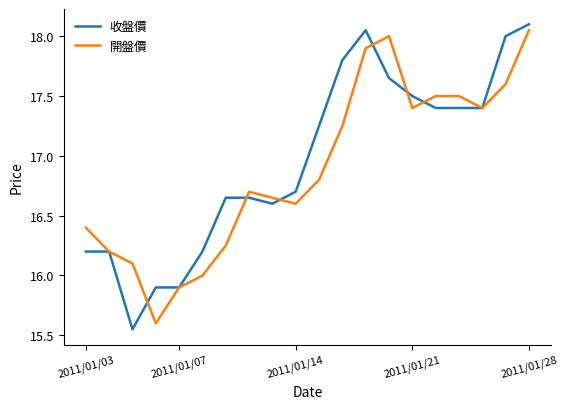

How many distinct data groups are displayed?

2